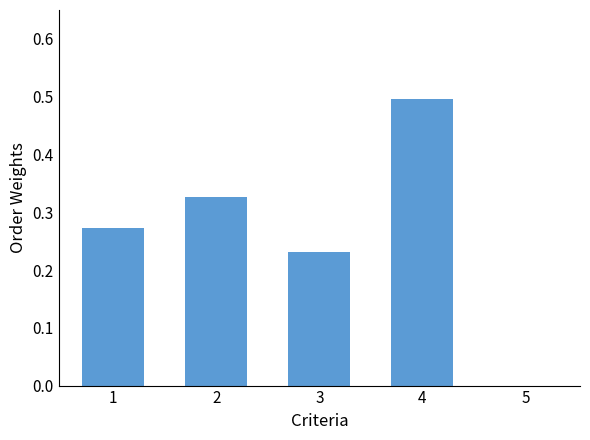

What is the sum of all values?

1.3